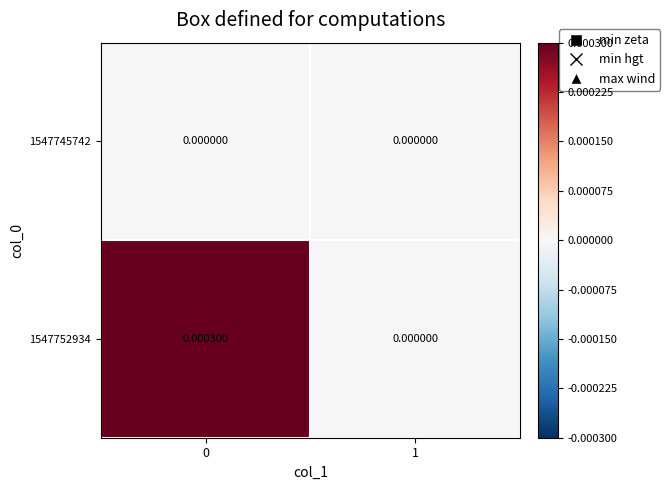

Is the value of 1547752934 at 0 greater than the value of 1547745742 at 0?

Yes